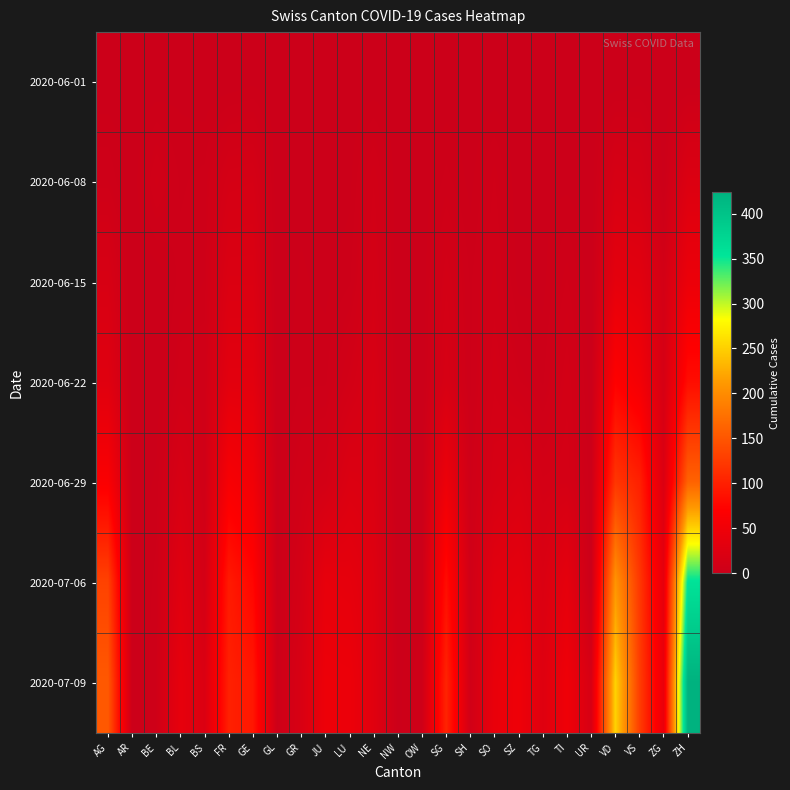

Between ZG and SZ, which is larger?

ZG